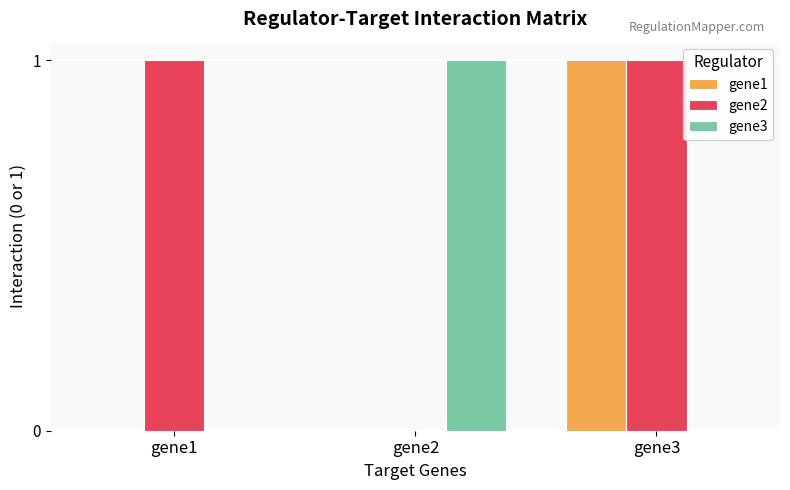

At which label does gene1 reach its peak?

gene3